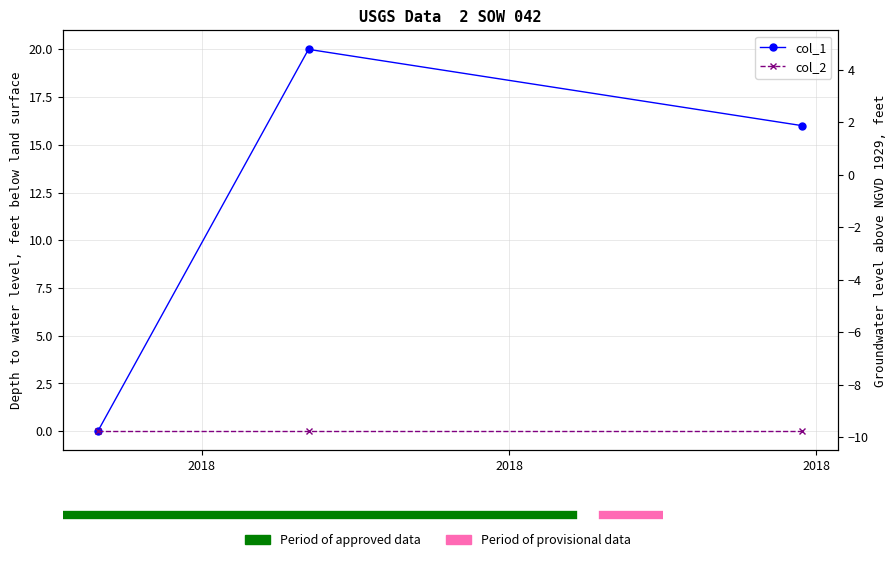

True or false: col_1 has a value of -9 at 2018.

False